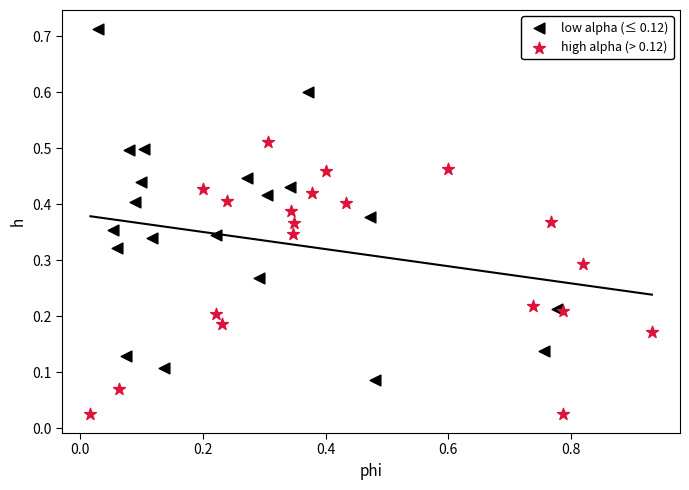

Which series contains the lowest Y value?

high alpha (> 0.12)